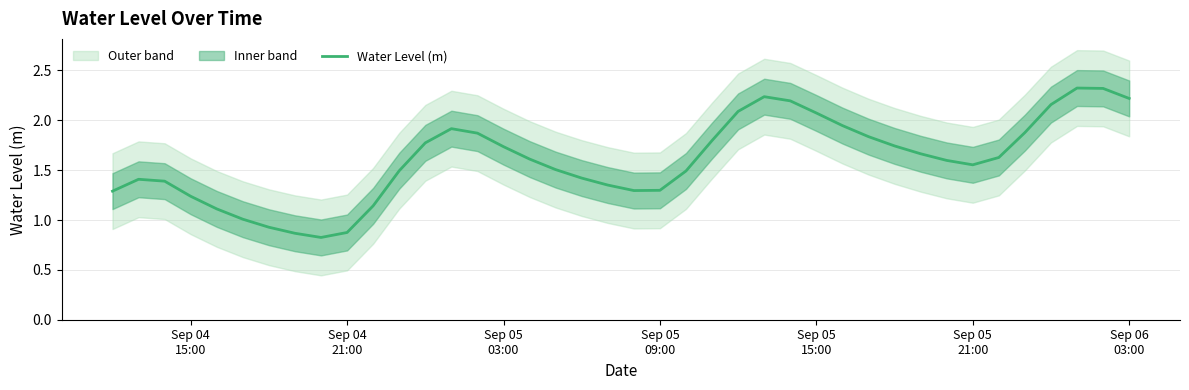

What is the sum of all values?

64.1